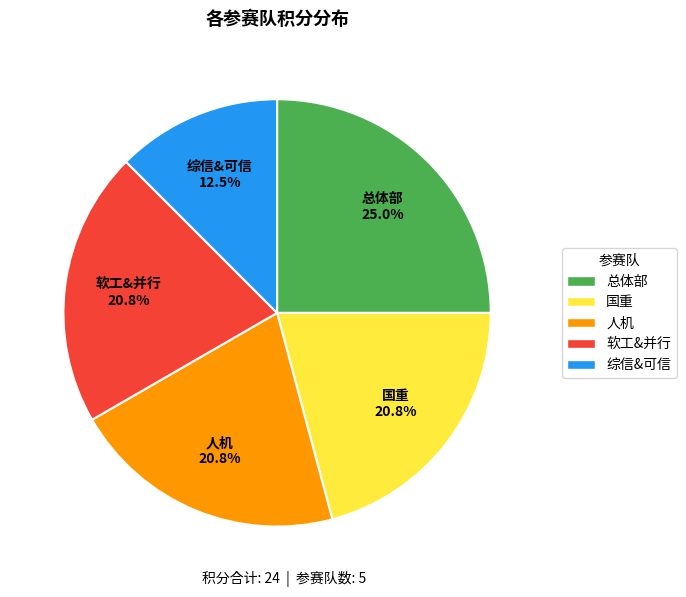

Do 人机 and 综信&可信 together represent more than half of the pie?

No